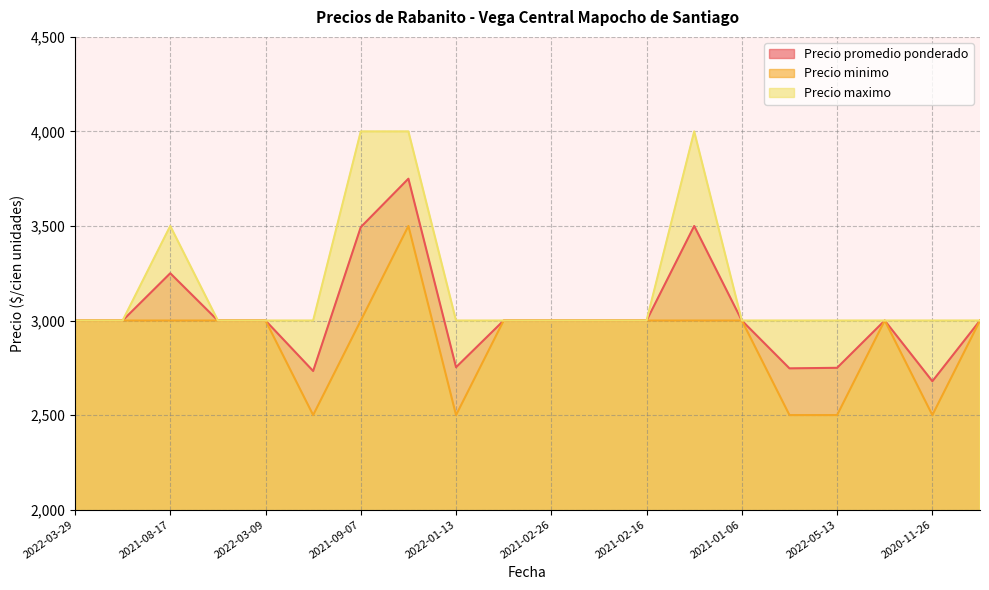

What is the sum of all Precio promedio ponderado values?

60656